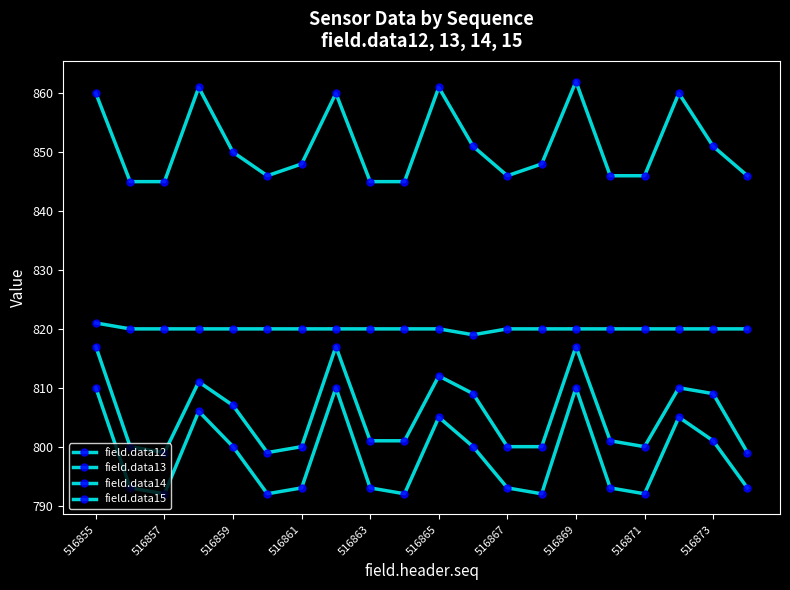

Count the number of categories in the chart.

20